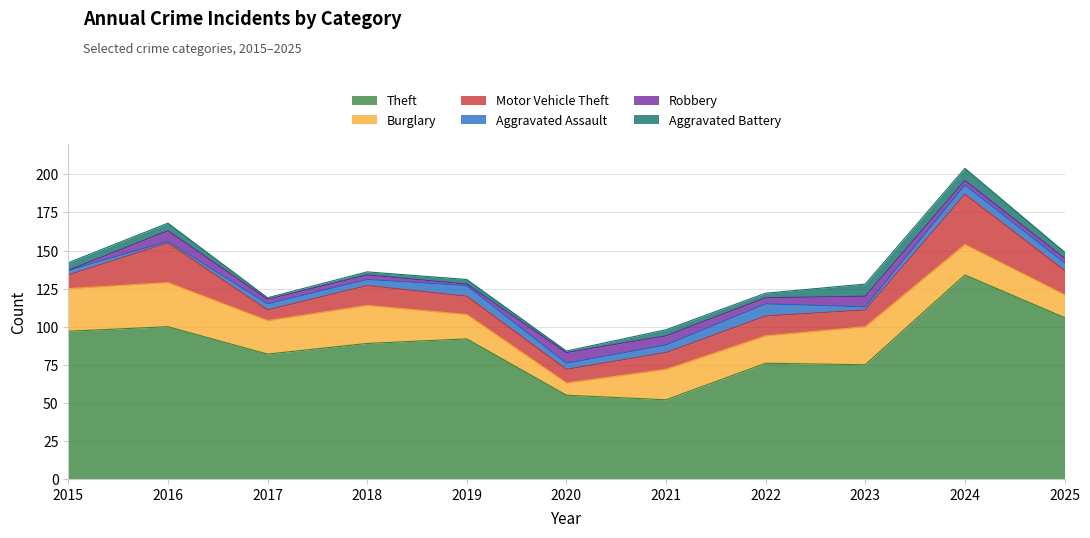

Is the value of Robbery at 2023 greater than the value of Aggravated Battery at 2023?

No